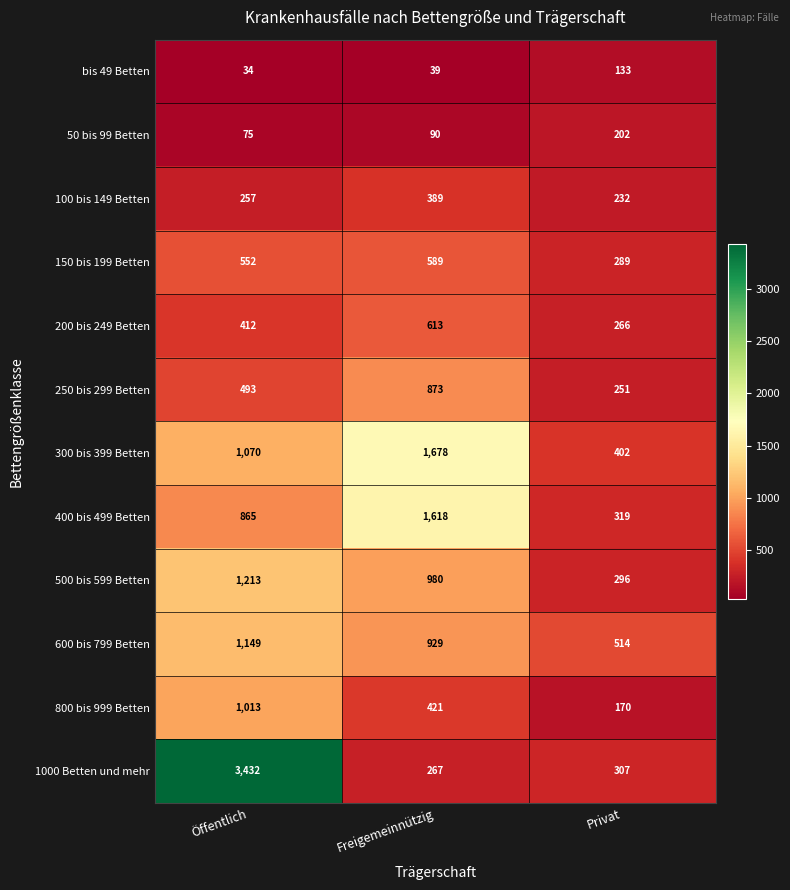

Which series has the largest range (max minus min)?

1000 Betten und mehr